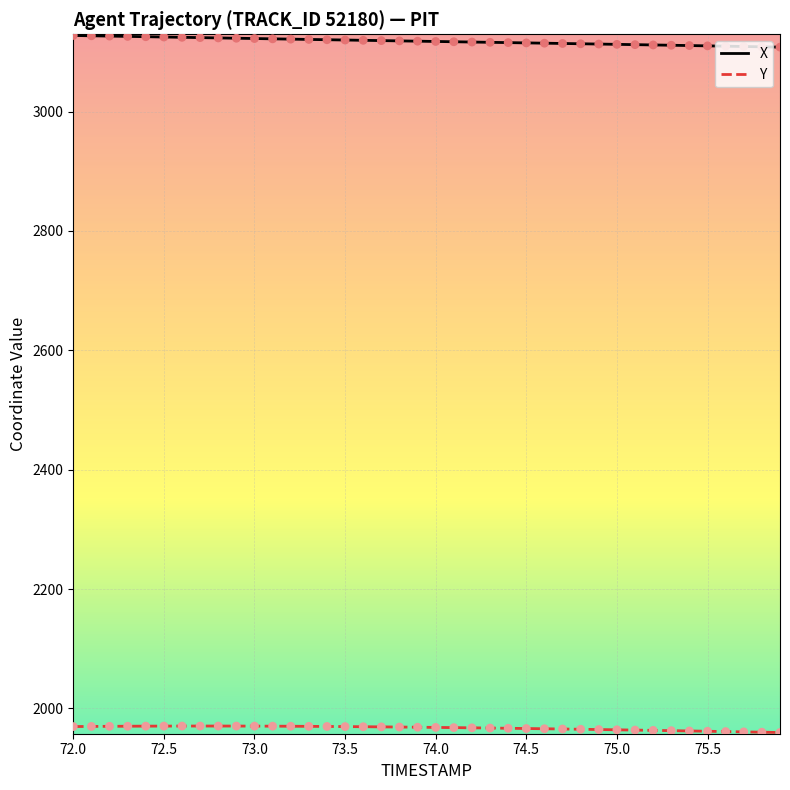

At how many categories does at least one series exceed 2006?

40